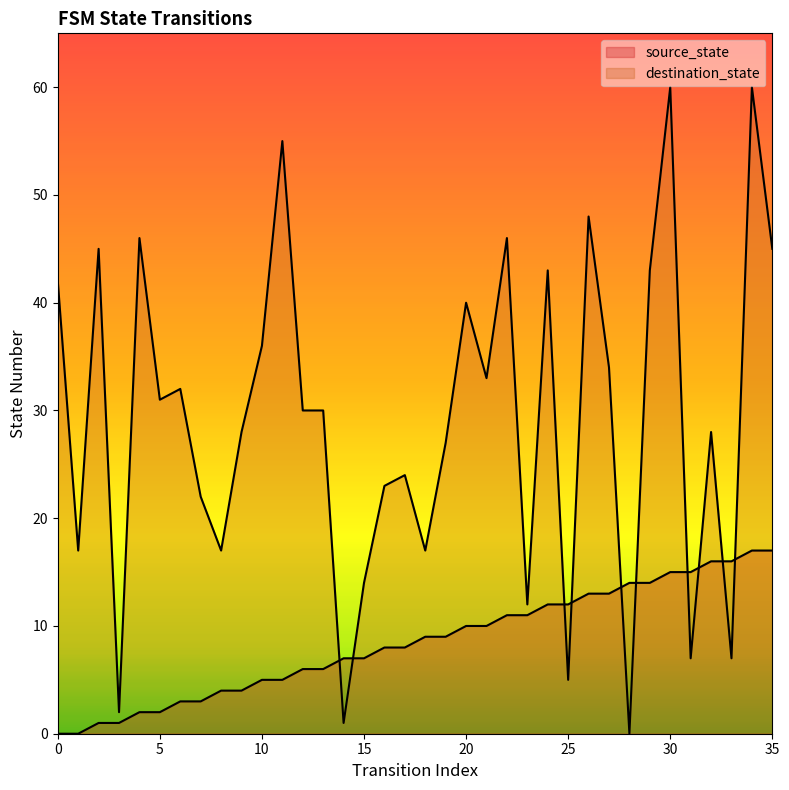

True or false: source_state has more than 2 points higher than both neighbors.

False